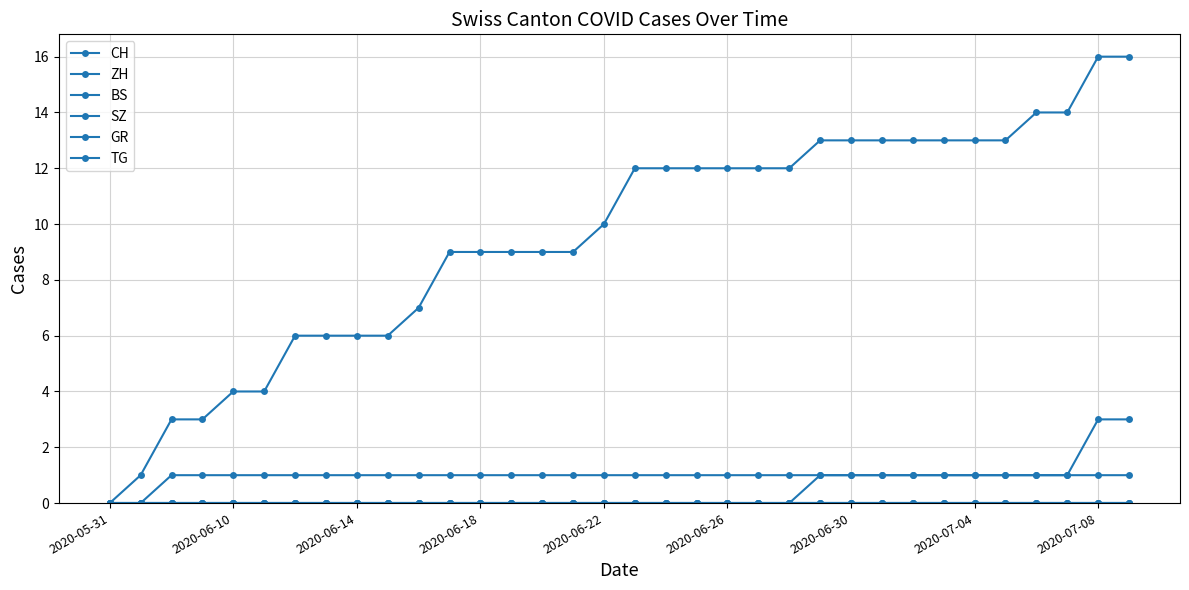

True or false: CH and SZ cross at least once.

False